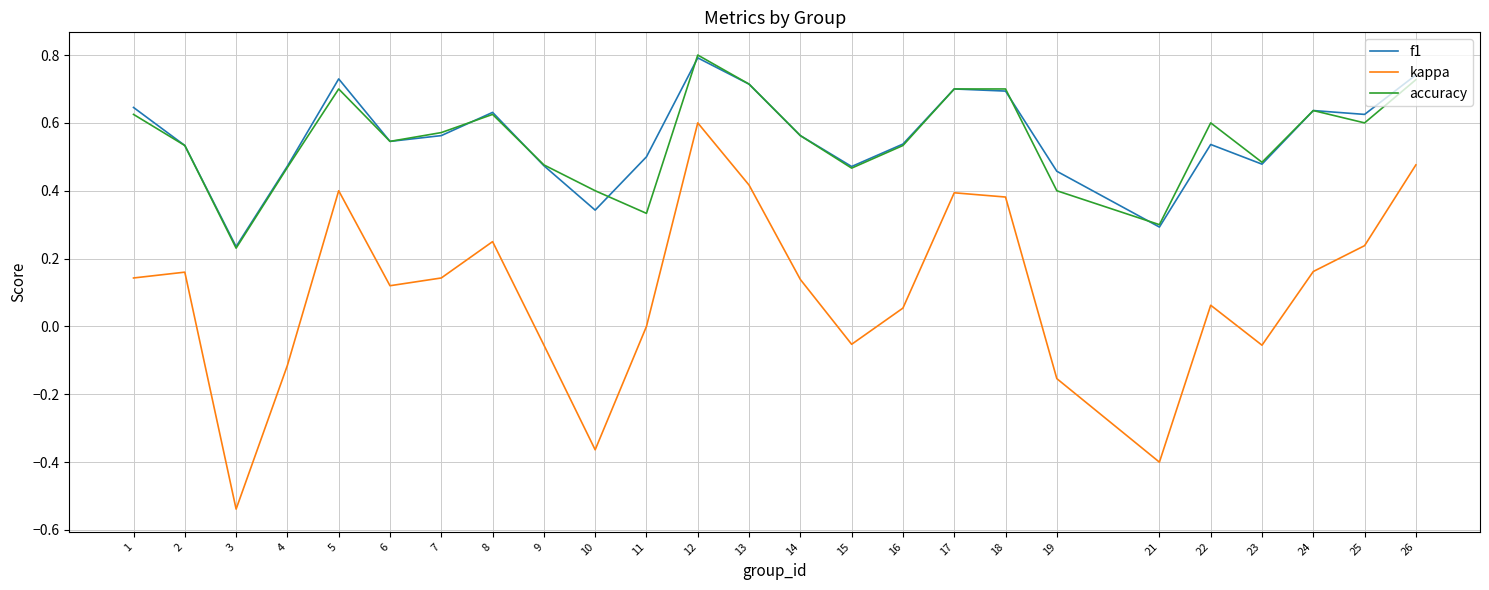

True or false: kappa and accuracy intersect in this chart.

False